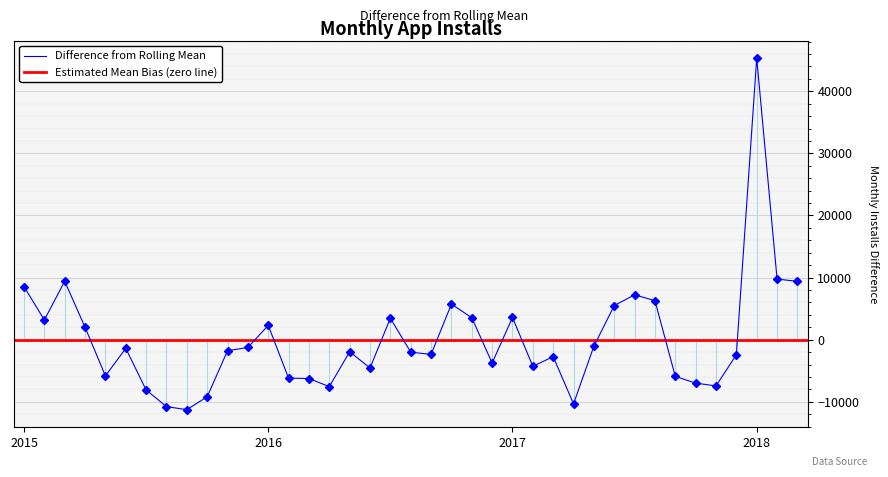

Reading left to right, transcribe all the data shown in this chart.

8547	3180	9412	2002	-5819	-1394	-8078	-10767	-11265	-9181	-1775	-1245	2308	-6195	-6246	-7555	-1930	-4550	3458	-1996	-2373	5727	3544	-3757	3580	-4277	-2727	-10329	-1038	5494	7229	6287	-5909	-6987	-7436	-2425	45327	9767	9392